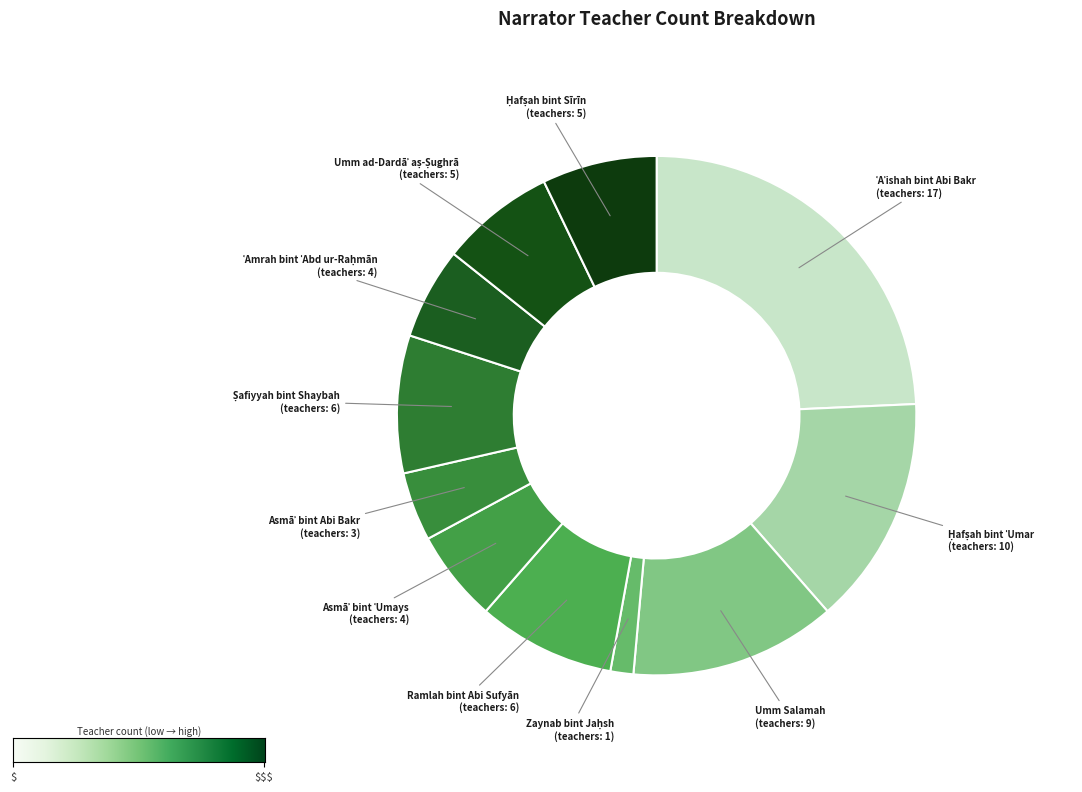

Does any single category account for the majority?

No